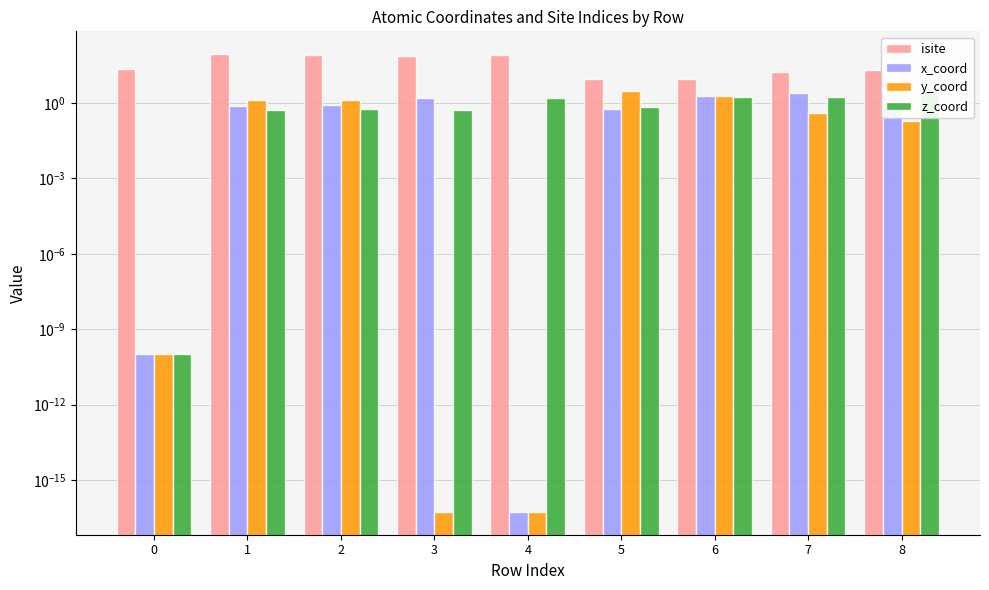

How many data points in isite are above 21?

4